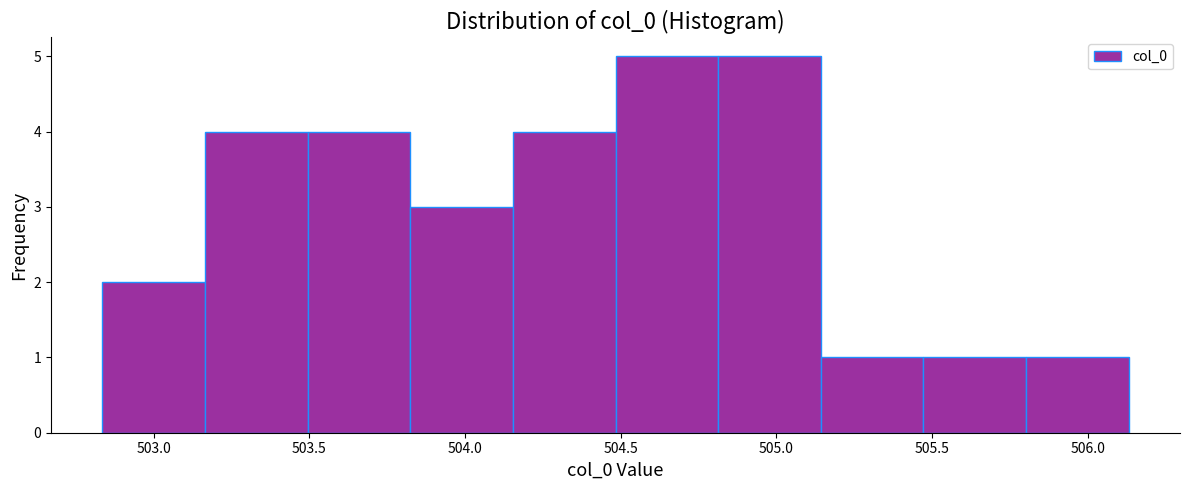

How tall is the bar that spans 505.15 to 505.45 on the x-axis? Neither the bar edges nor the heights are printed on the chart, so give them approximately, as read against the axes.

1